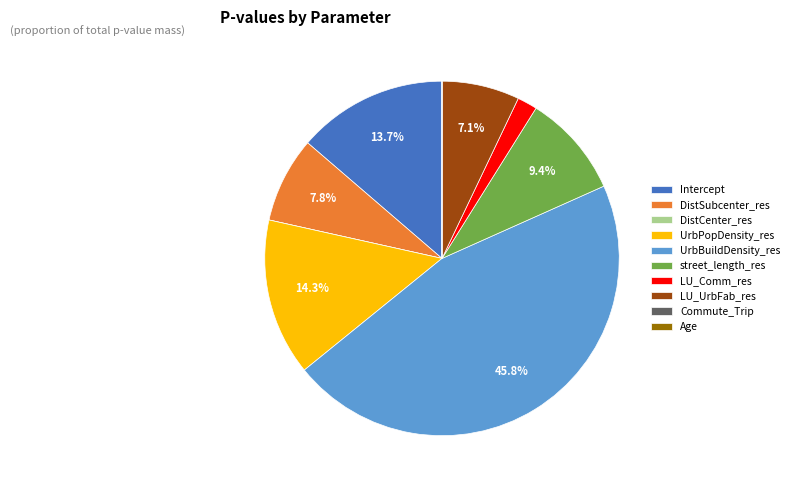

Does LU_Comm_res represent more than half of the total?

No